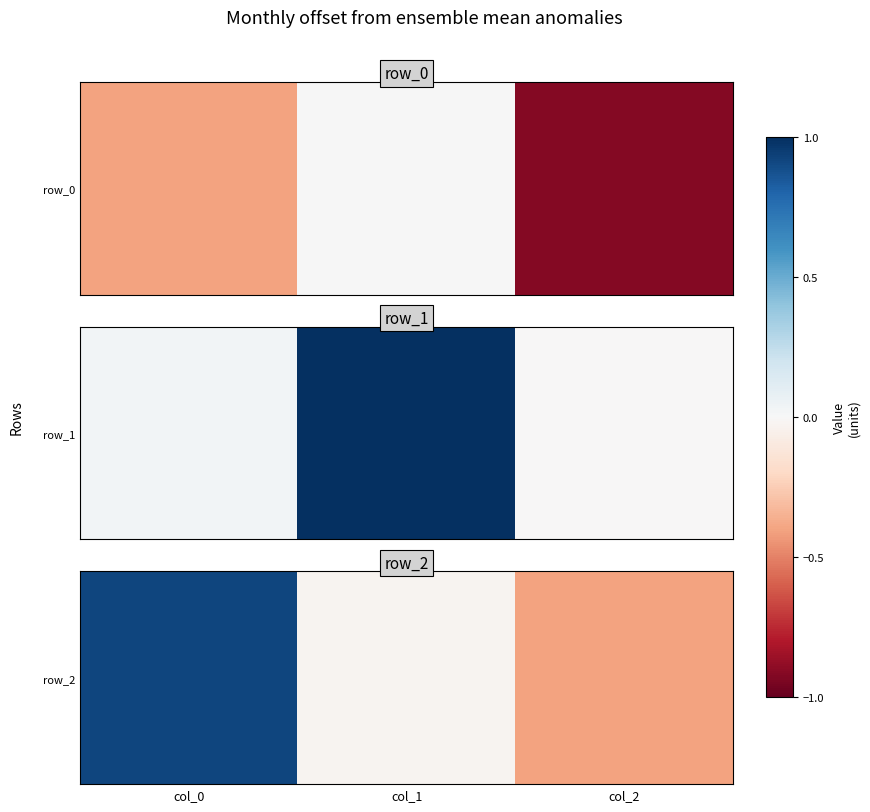

At which label is the value closest to 0?

col_1